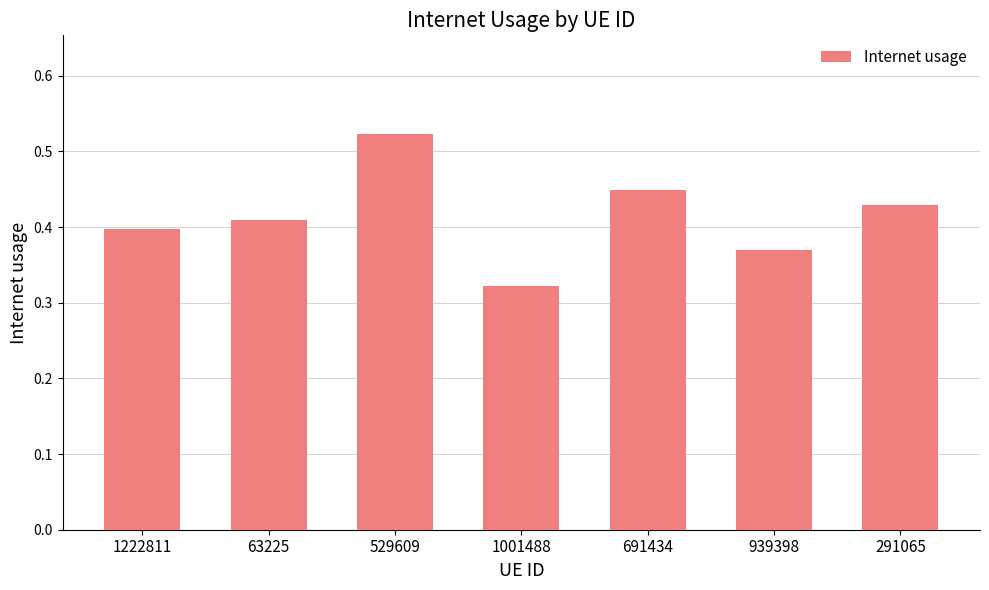

What is the sum of the values at 1222811 and 939398?

0.8